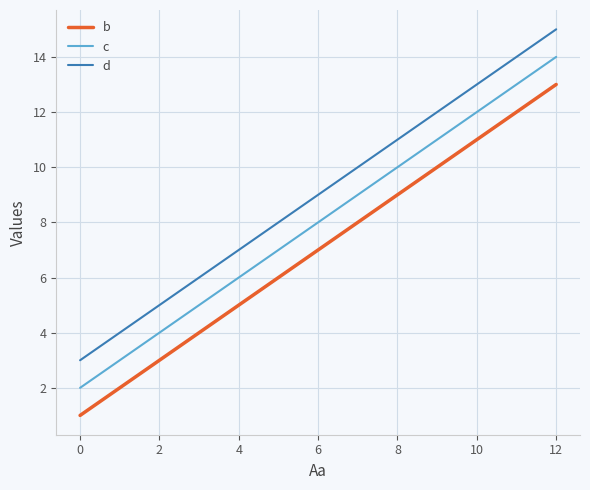

Which series has the largest total across all categories?

d